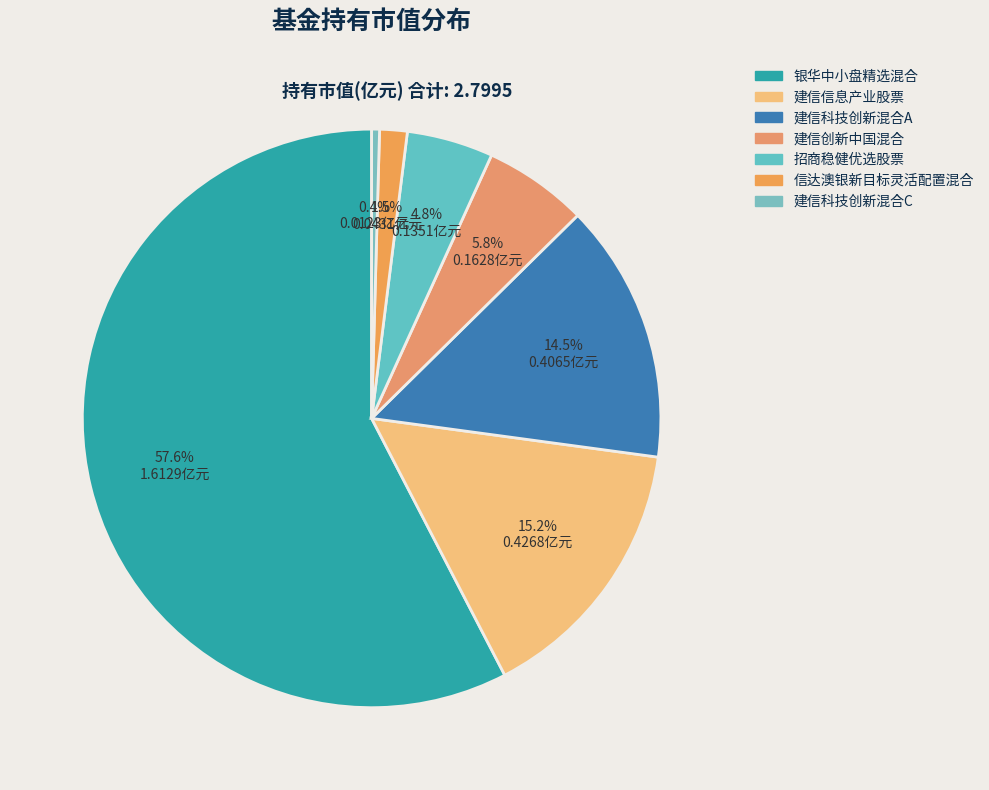

To the nearest percent, what is the difference between the largest and smallest slice percentages?

57%